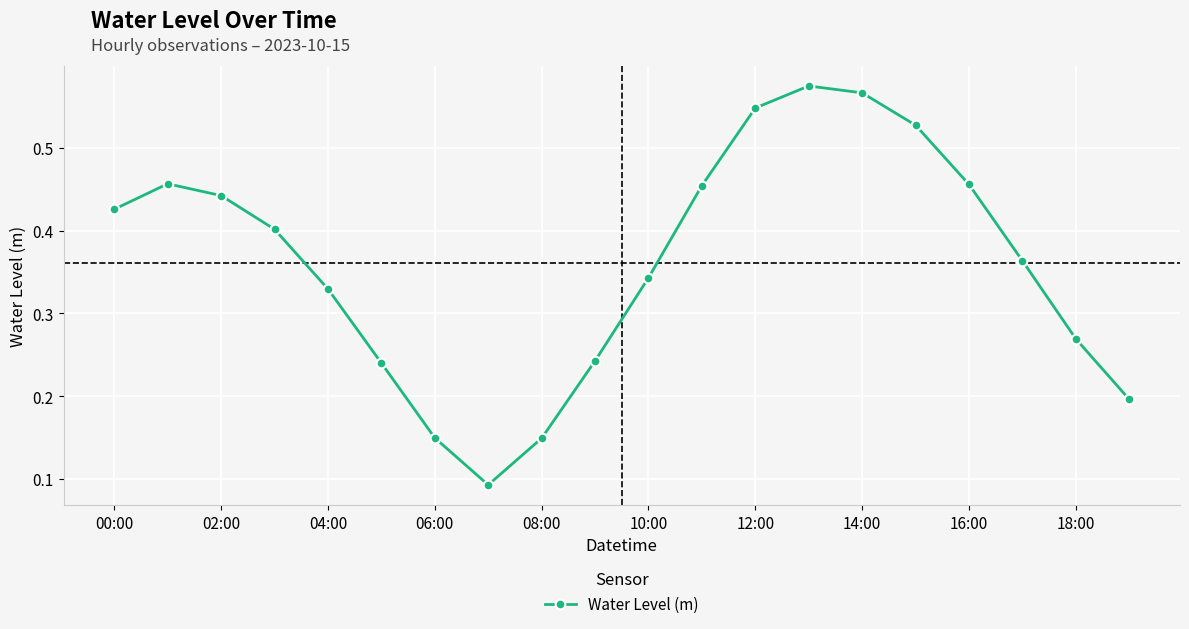

Count the values in the range 0 to 1.

20